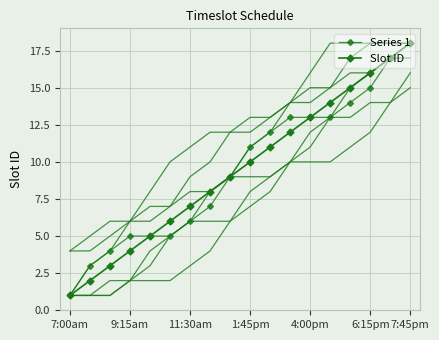

What is the difference between the maximum and minimum values in the Slot ID series?

17